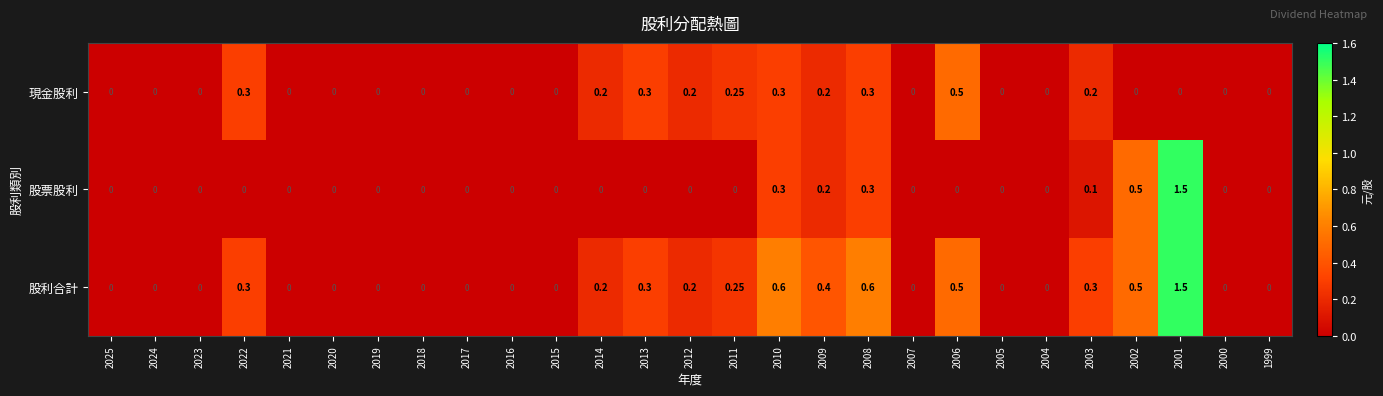

Which series has the largest total across all categories?

股利合計